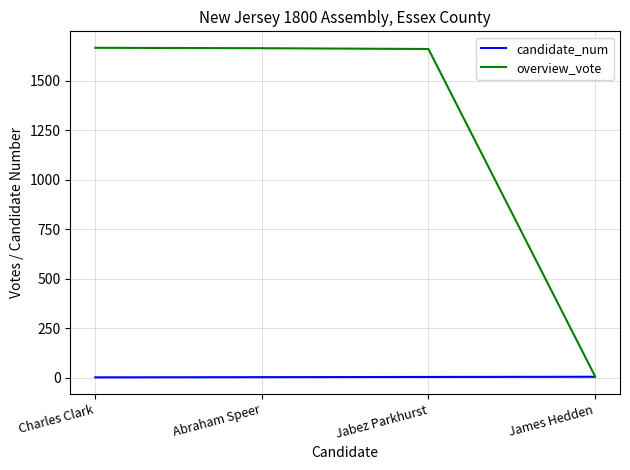

What is the difference between the highest and lowest values at Charles Clark?

1665